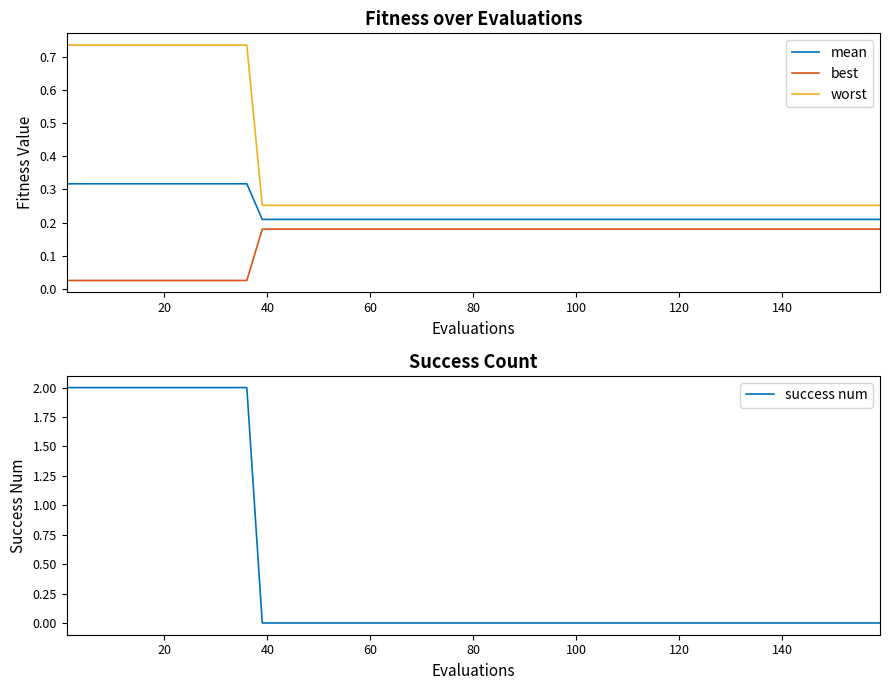

True or false: best and mean cross at least once.

False